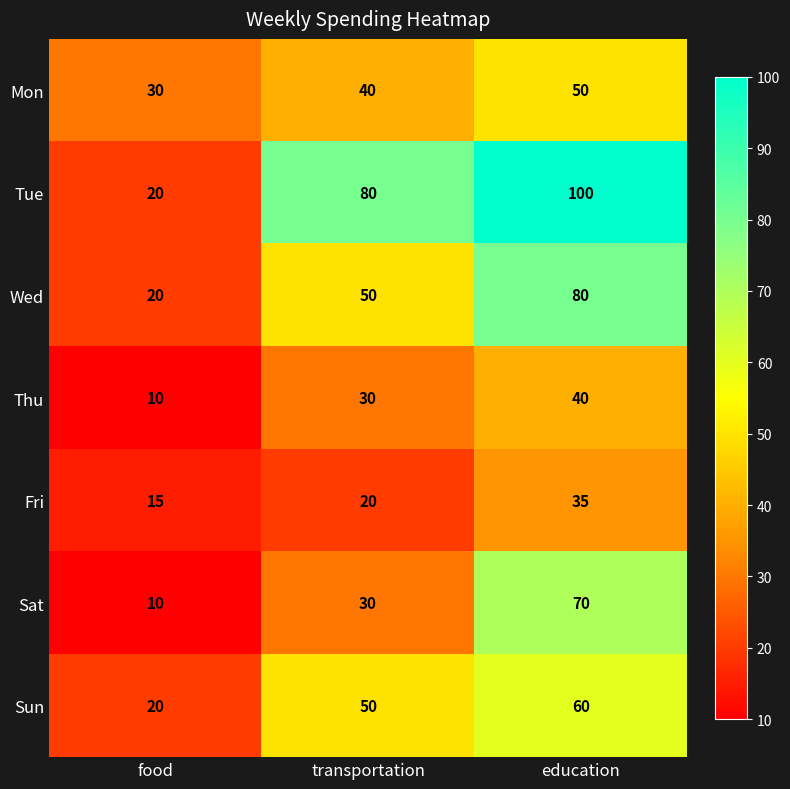

Which series has the widest spread of values?

Tue